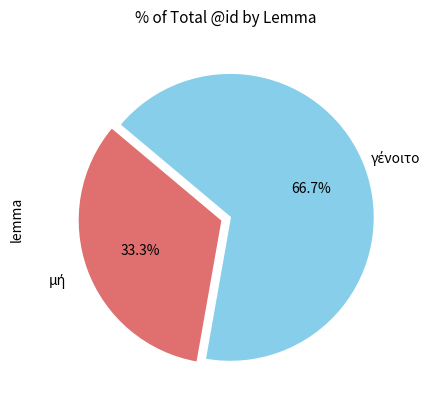

True or false: γένοιτο accounts for 72% of the total.

False